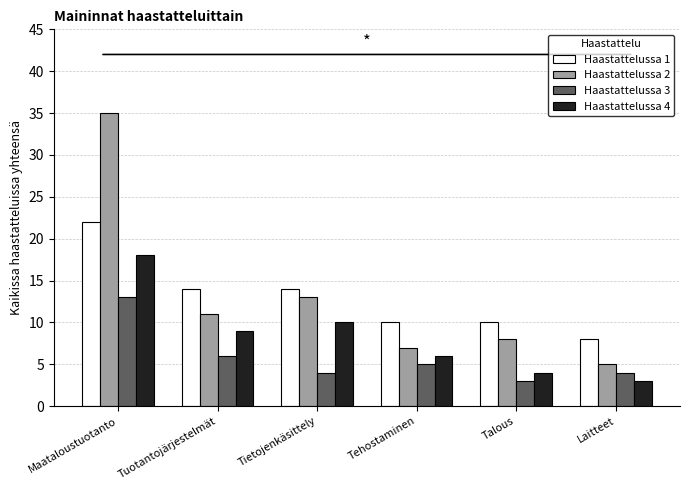

At which label does Haastattelussa 3 reach its minimum?

Talous